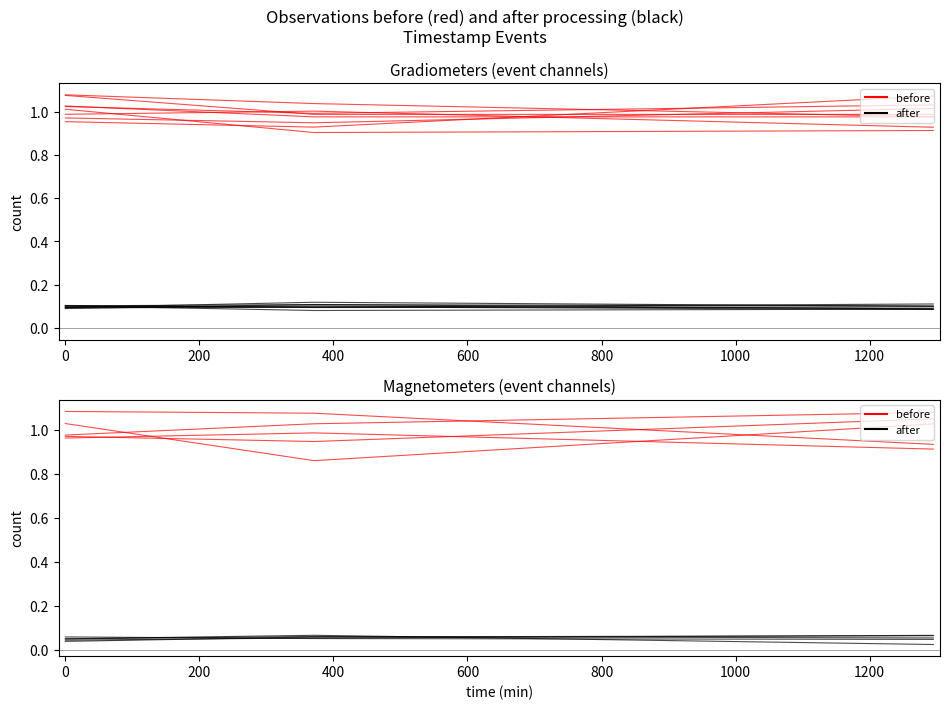

What are all the series names shown in the legend?

before, after